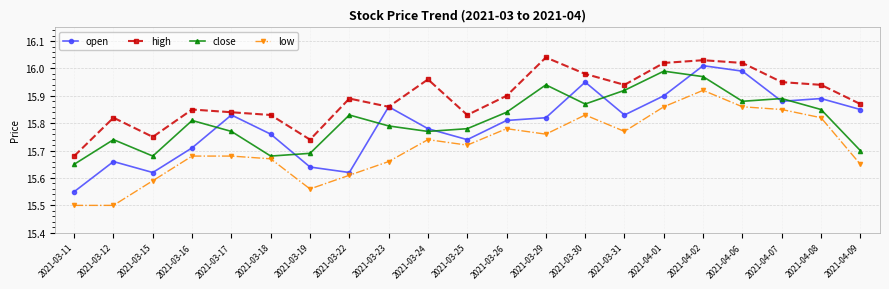

True or false: open and low cross at least once.

False